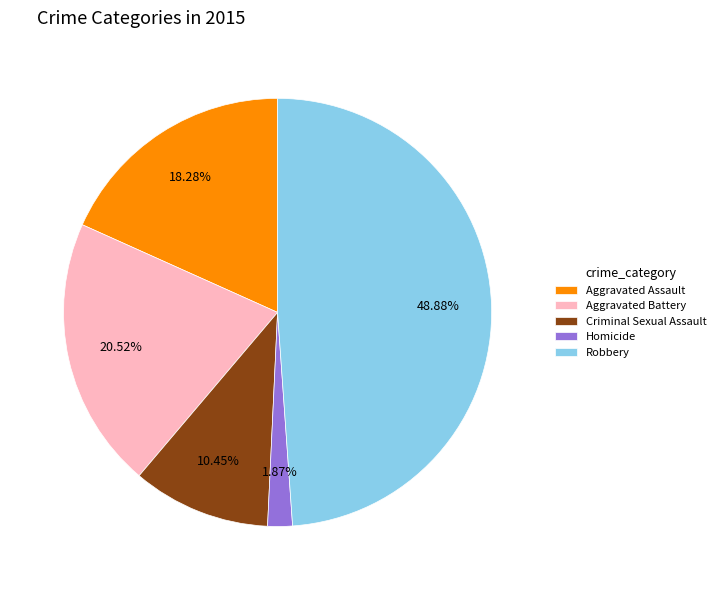

Combined, do Homicide and Aggravated Battery account for over 50%?

No